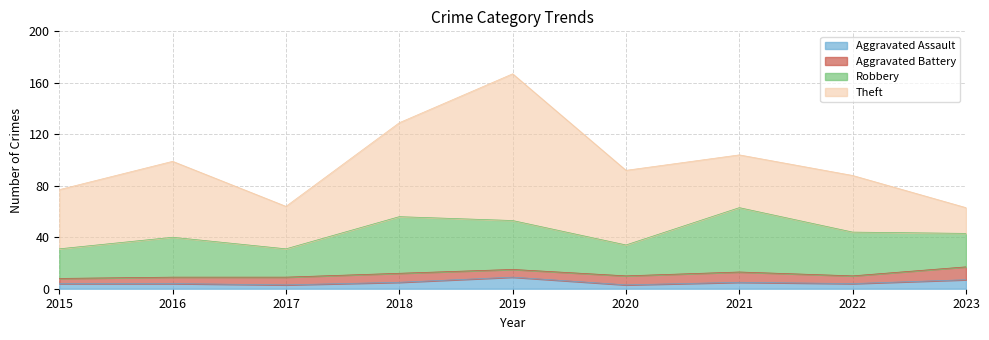

True or false: Aggravated Battery and Robbery cross at least once.

False